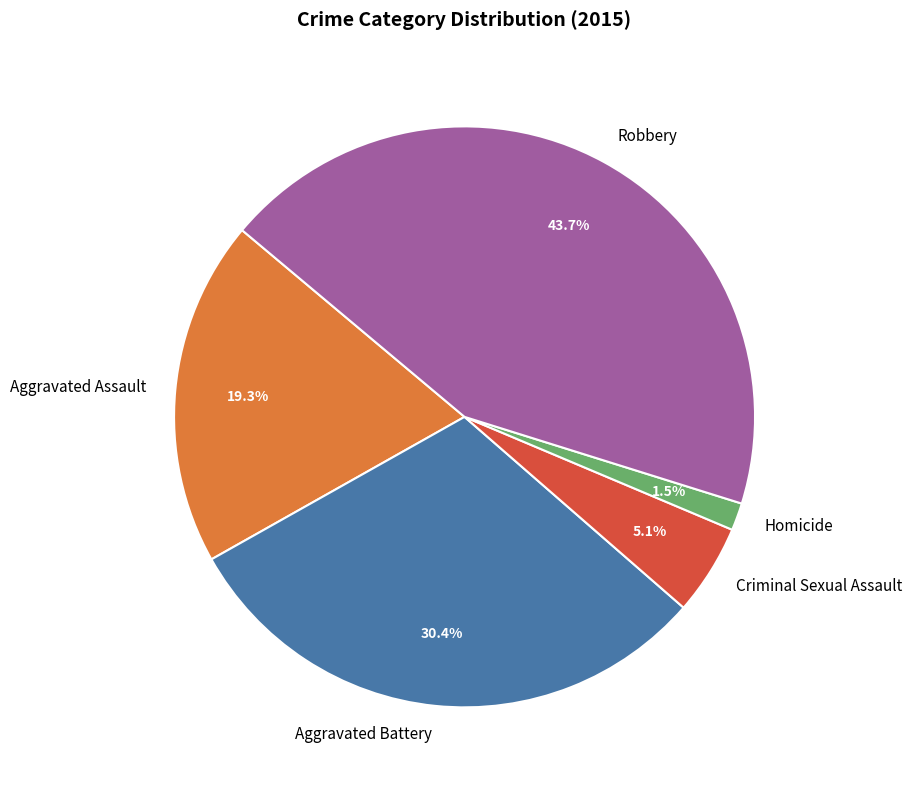

Does any single category account for the majority?

No